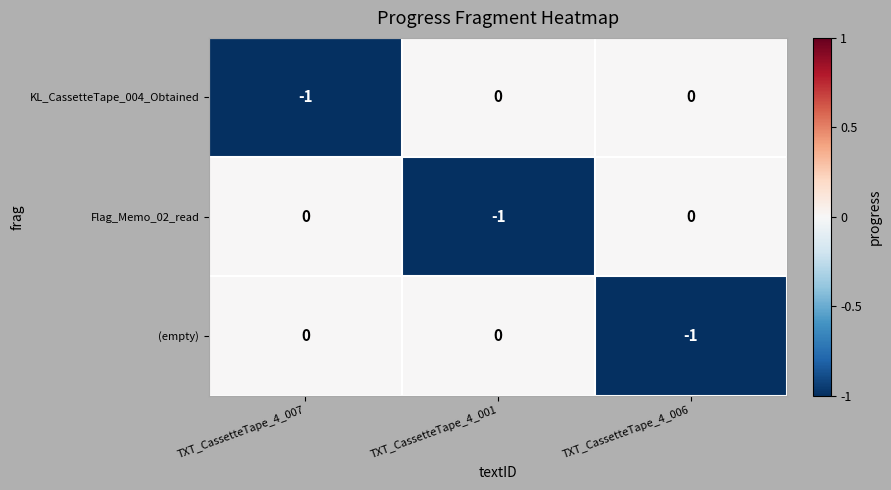

Count the Flag_Memo_02_read values in the range -1 to 0.

3